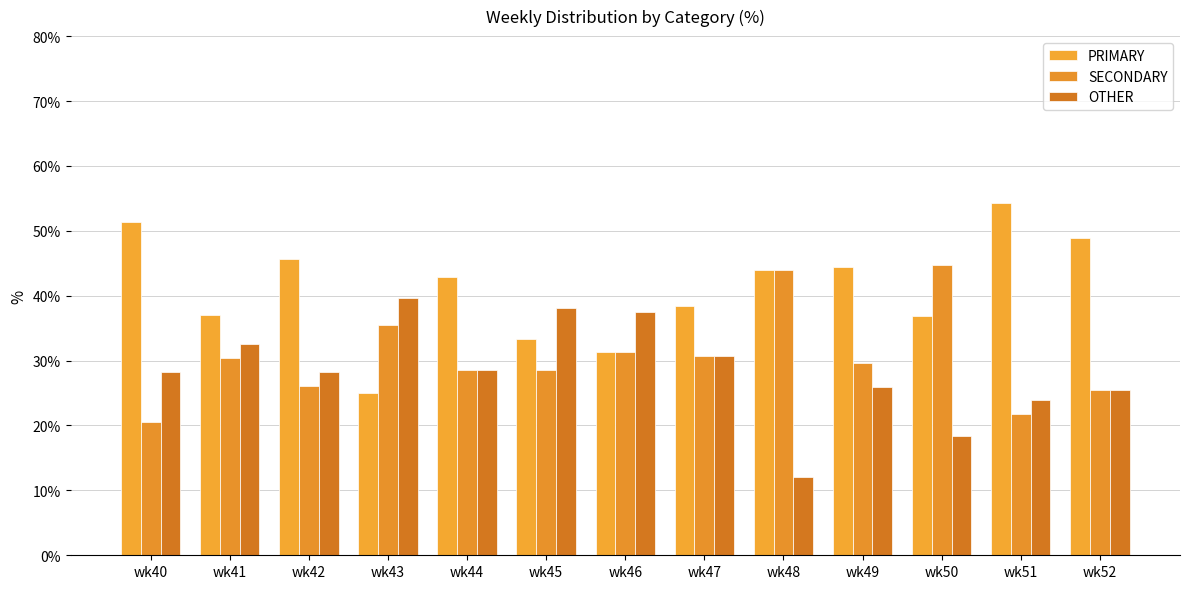

At how many categories does at least one series exceed 42?

8